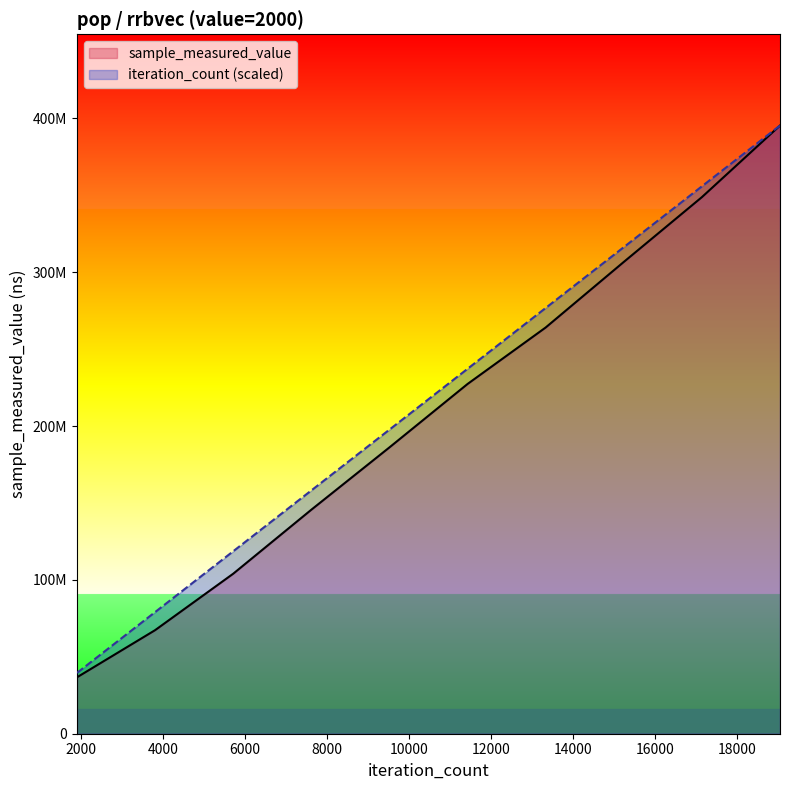

Count the number of categories in the chart.

10